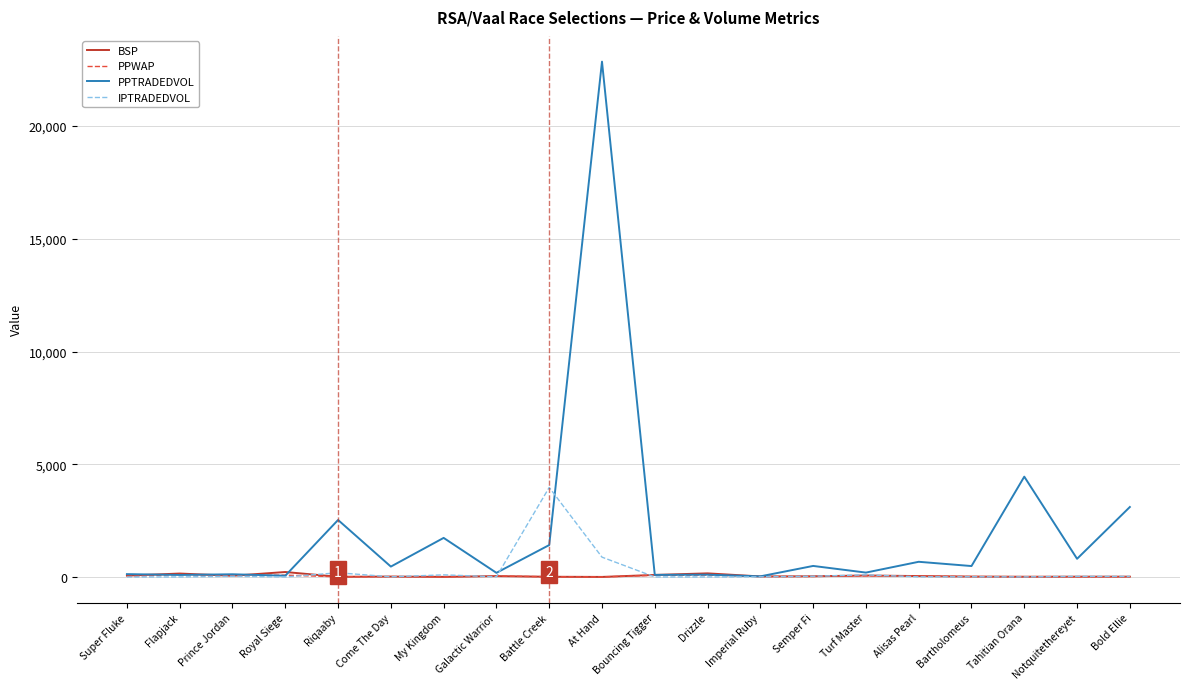

At which label does IPTRADEDVOL reach its peak?

Battle Creek